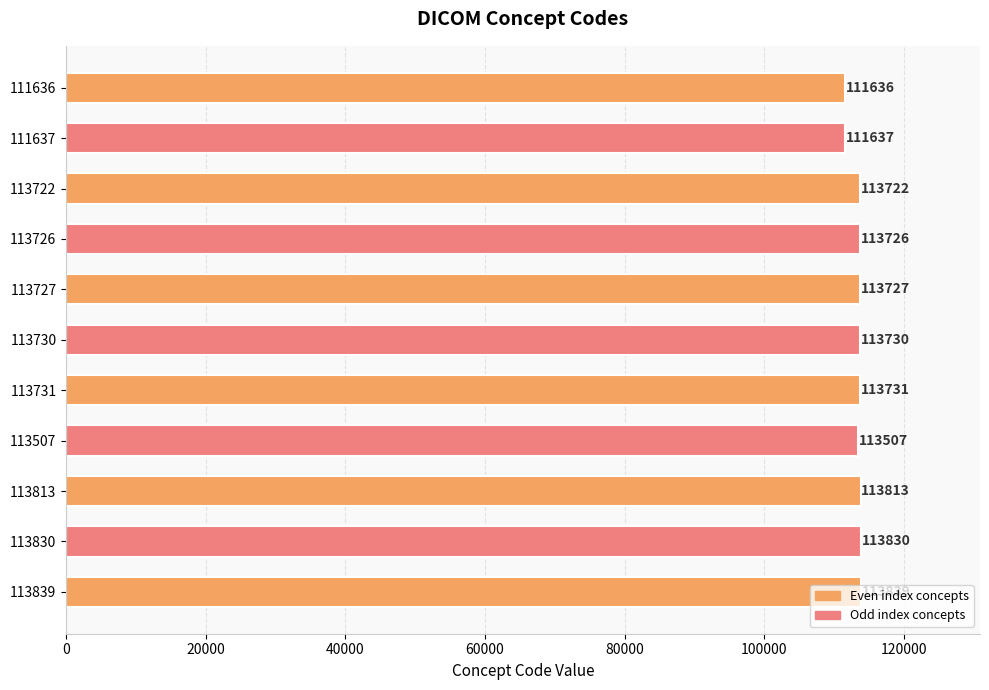

Are the bars horizontal?

Yes